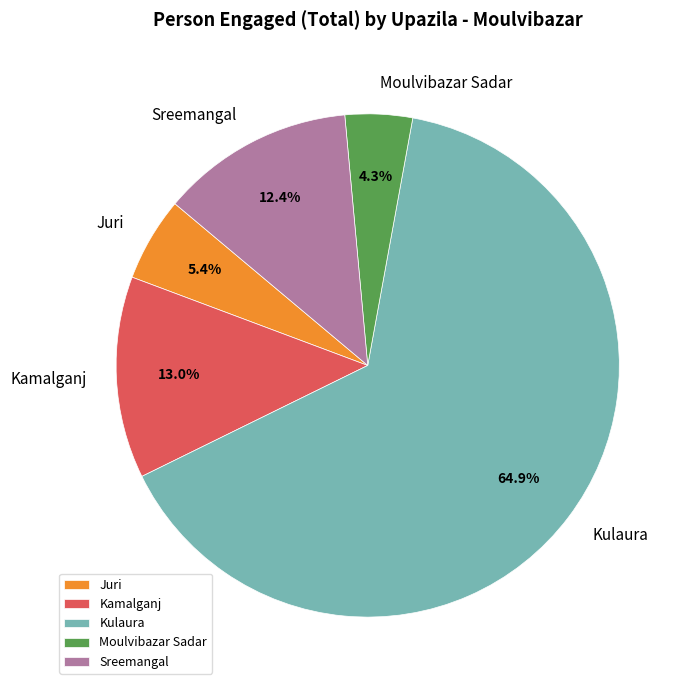

To the nearest percent, what is the average slice percentage?

20%